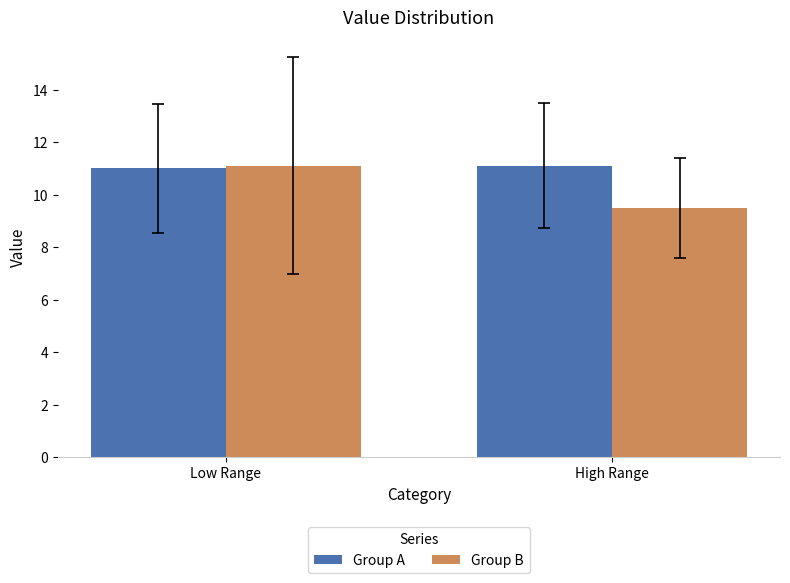

What is the value of the Group A bar at the 2nd from the left?

11.1